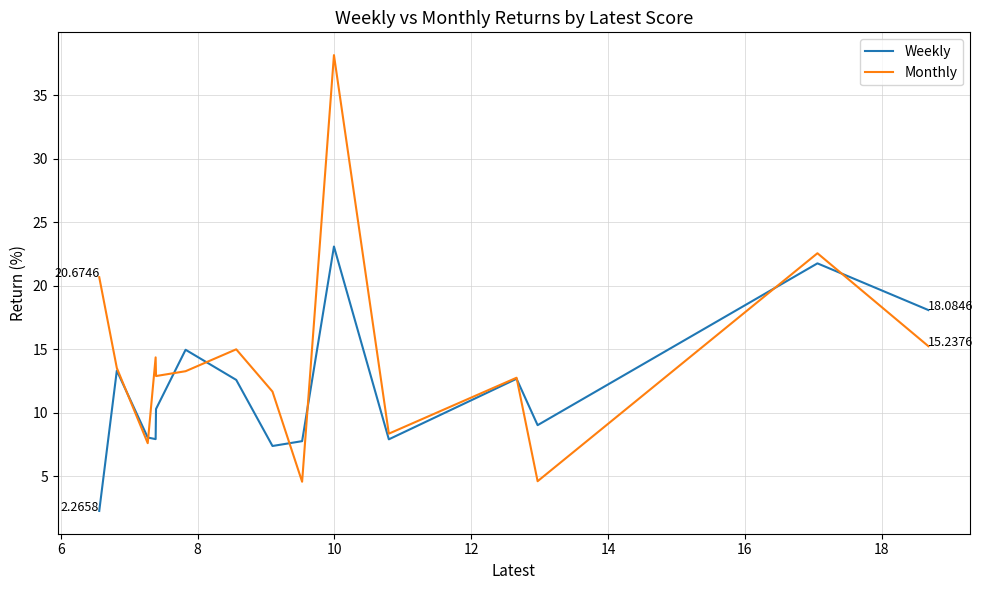

What is the greatest value displayed?

38.2